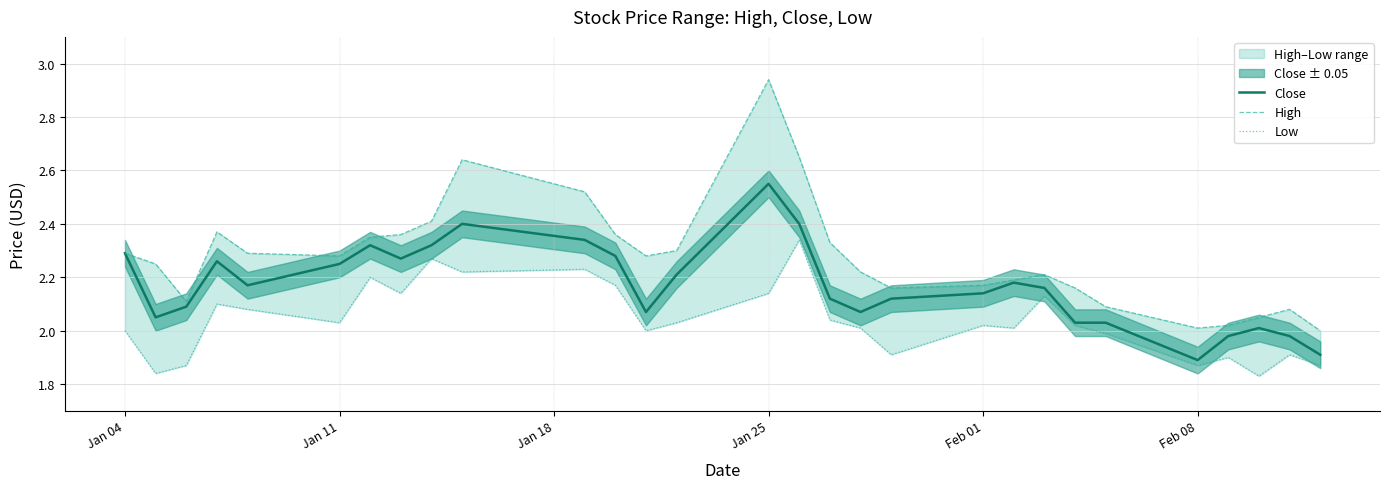

True or false: High has more than 2 points higher than both neighbors.

True